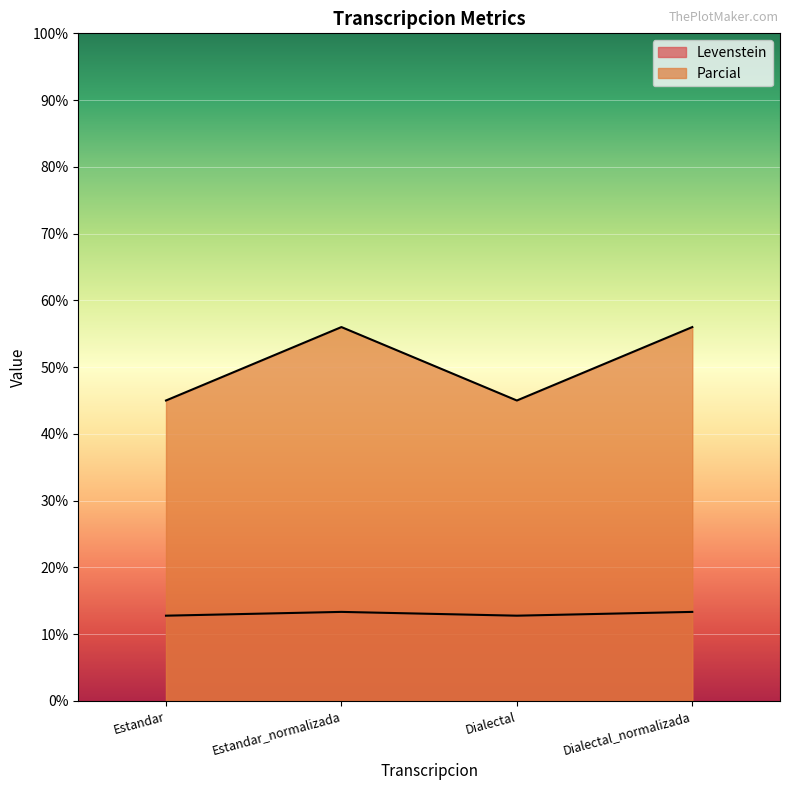

Reading left to right, what are all the values shown in this chart?

Levenstein: Estandar=12.8	Estandar_normalizada=13.3	Dialectal=12.8	Dialectal_normalizada=13.3
Parcial: Estandar=45.0	Estandar_normalizada=56.0	Dialectal=45.0	Dialectal_normalizada=56.0